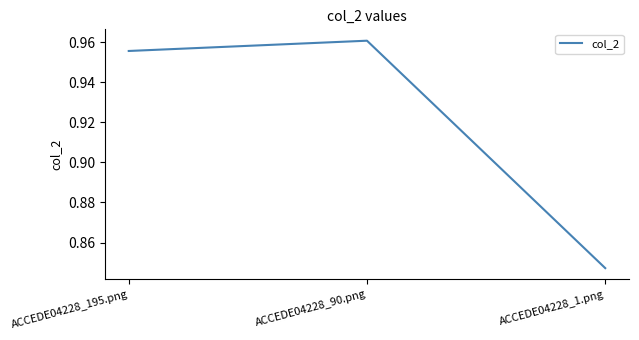

What is the sum of all values?

2.8